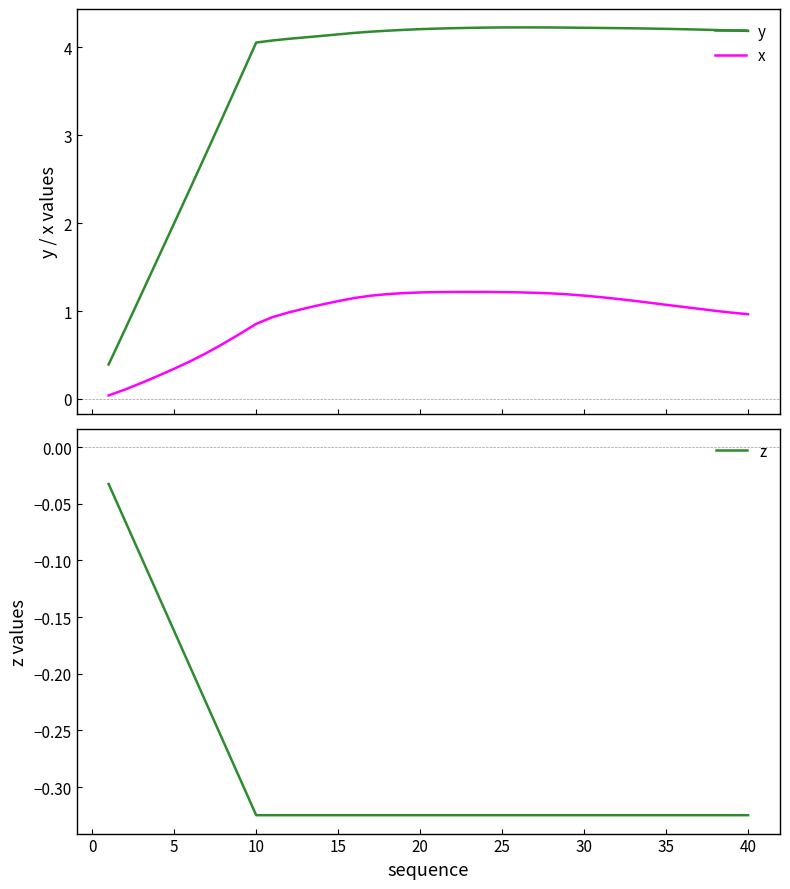

True or false: y and x intersect in this chart.

False